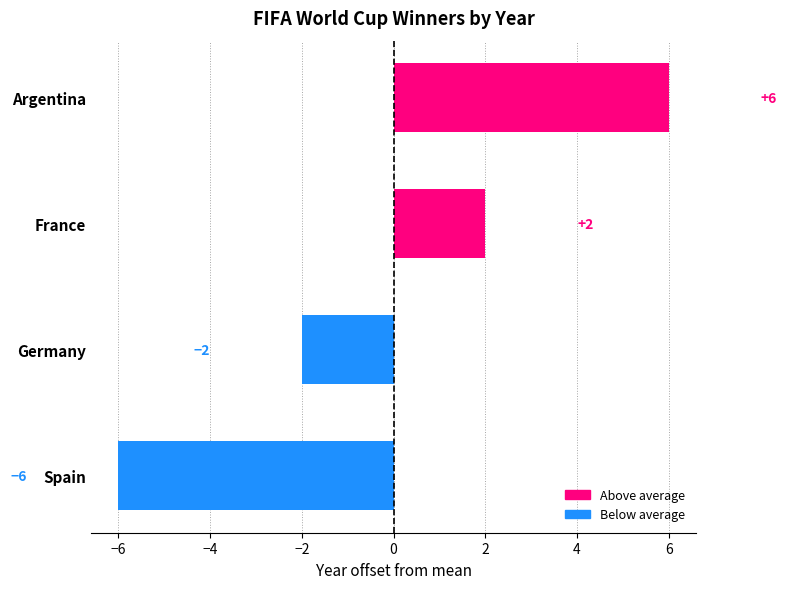

Does the chart contain any negative values?

Yes